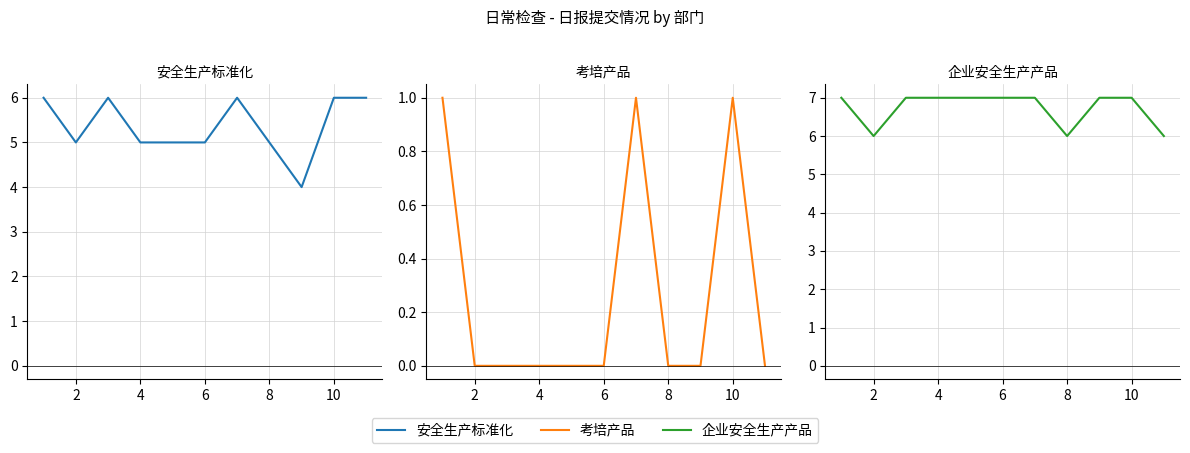

At which category does the chart reach its minimum across all series?

2